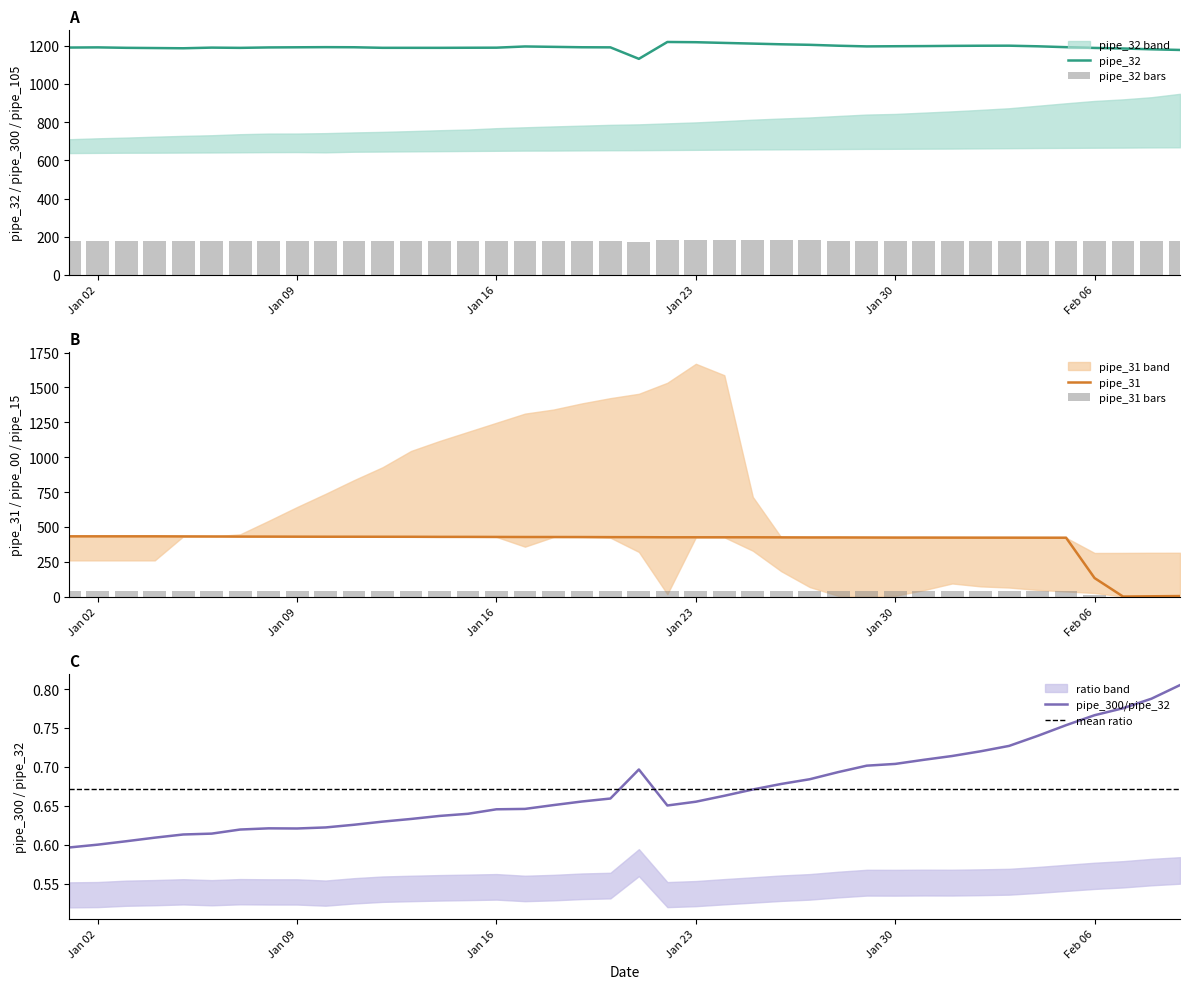

The value of pipe_32 at Jan 30 is 1197.5. True or false?

True